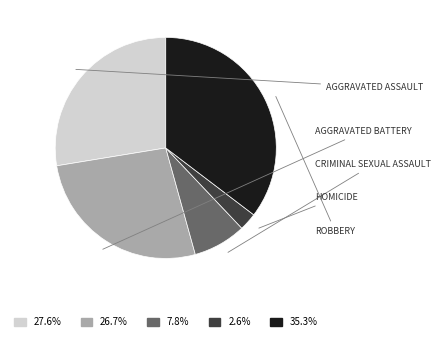

Is there a majority slice in this chart?

No